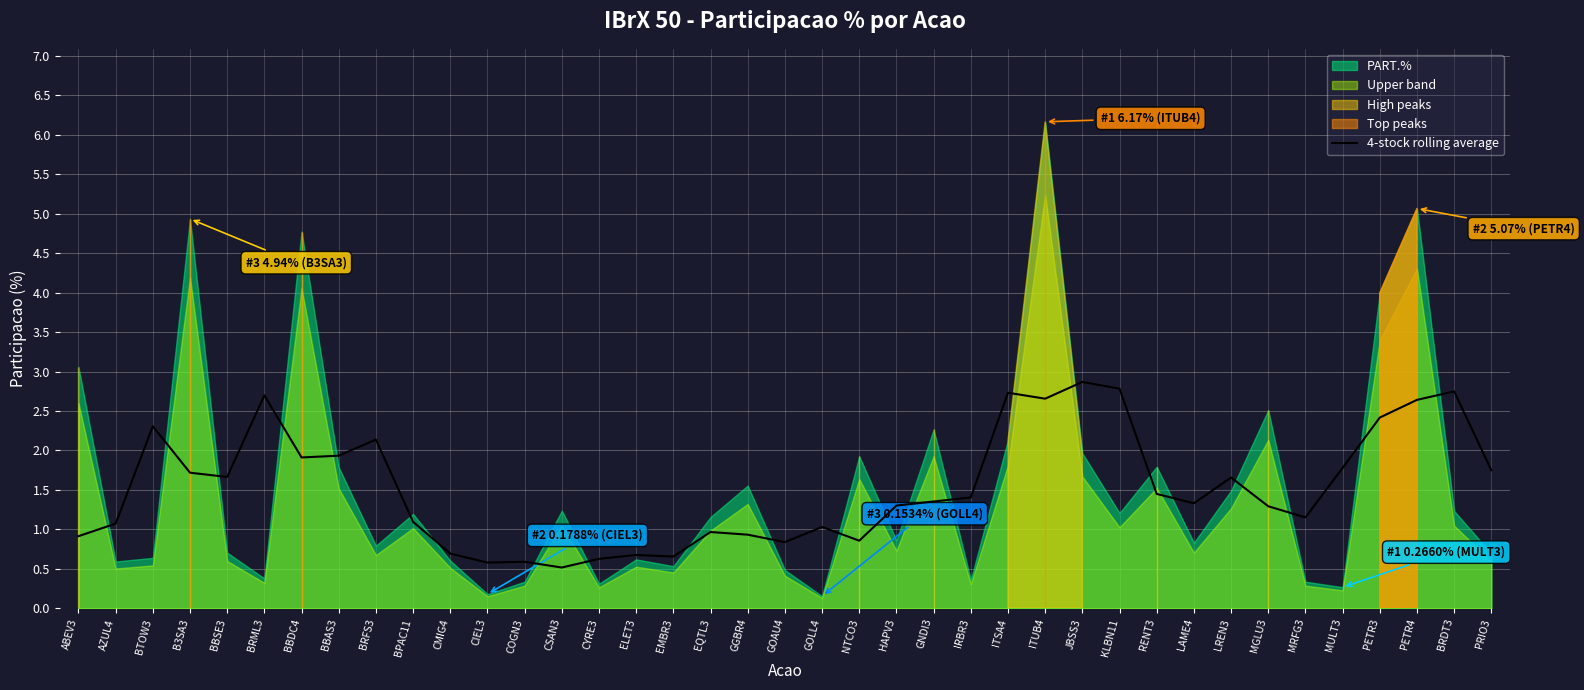

How many interior local valleys (lower than both neighbors) does the data have?

10